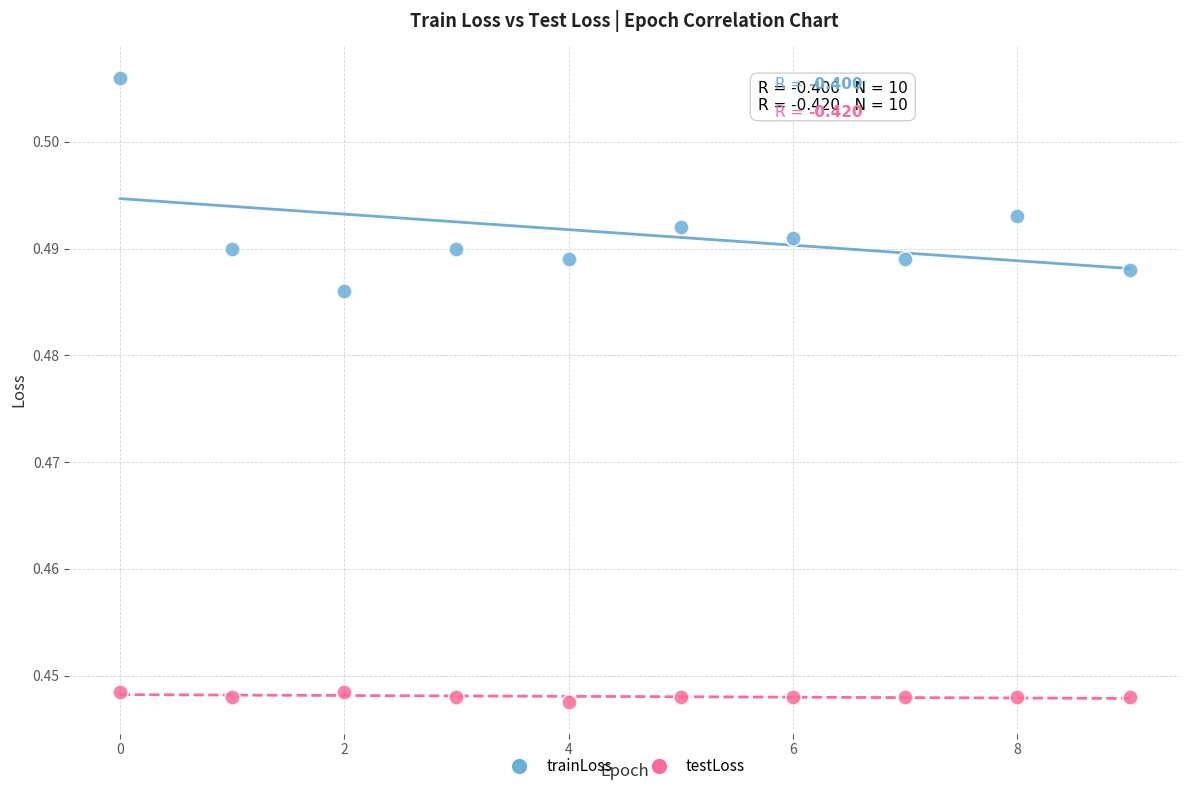

Which series has the largest Y range (max minus min)?

trainLoss